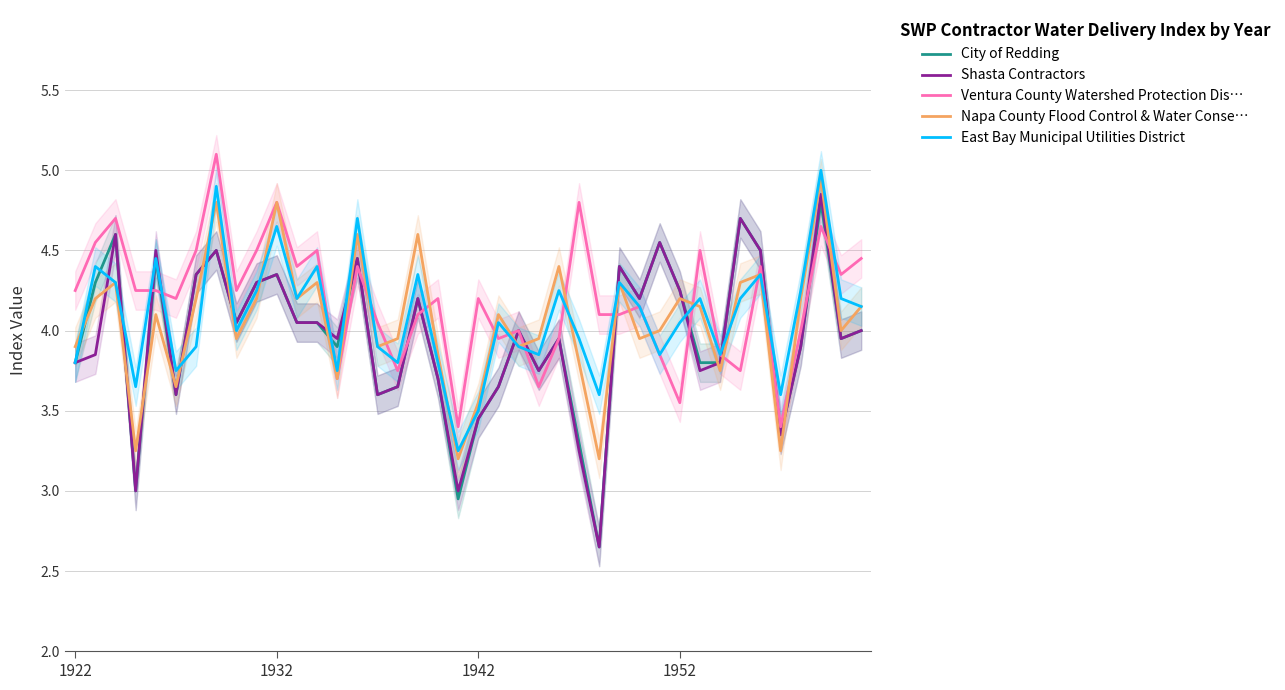

After their last crossing, which series has the higher values: City of Redding or Napa County Flood Control & Water Conse…?

Napa County Flood Control & Water Conse…